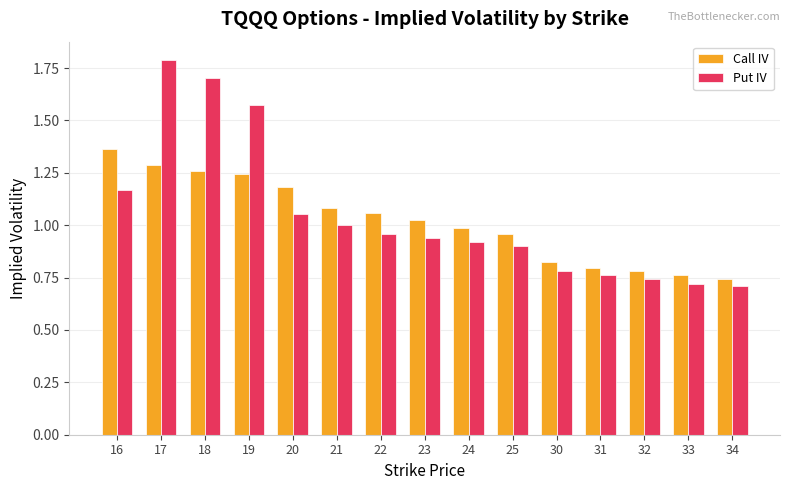

Rank the series by their average value, from highest to lowest.

Put IV, Call IV